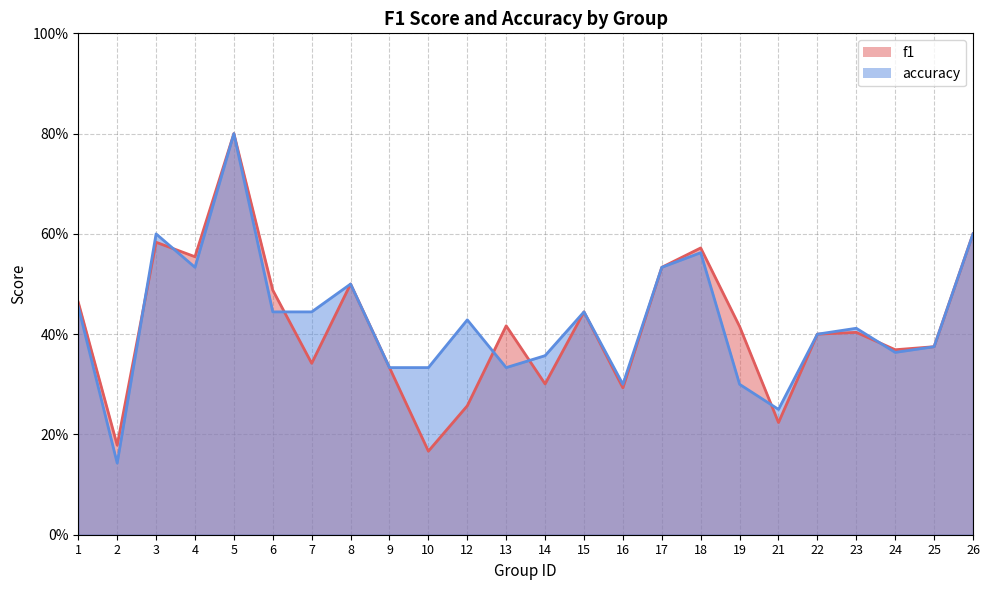

Rank the series at 21 from highest to lowest value.

accuracy, f1